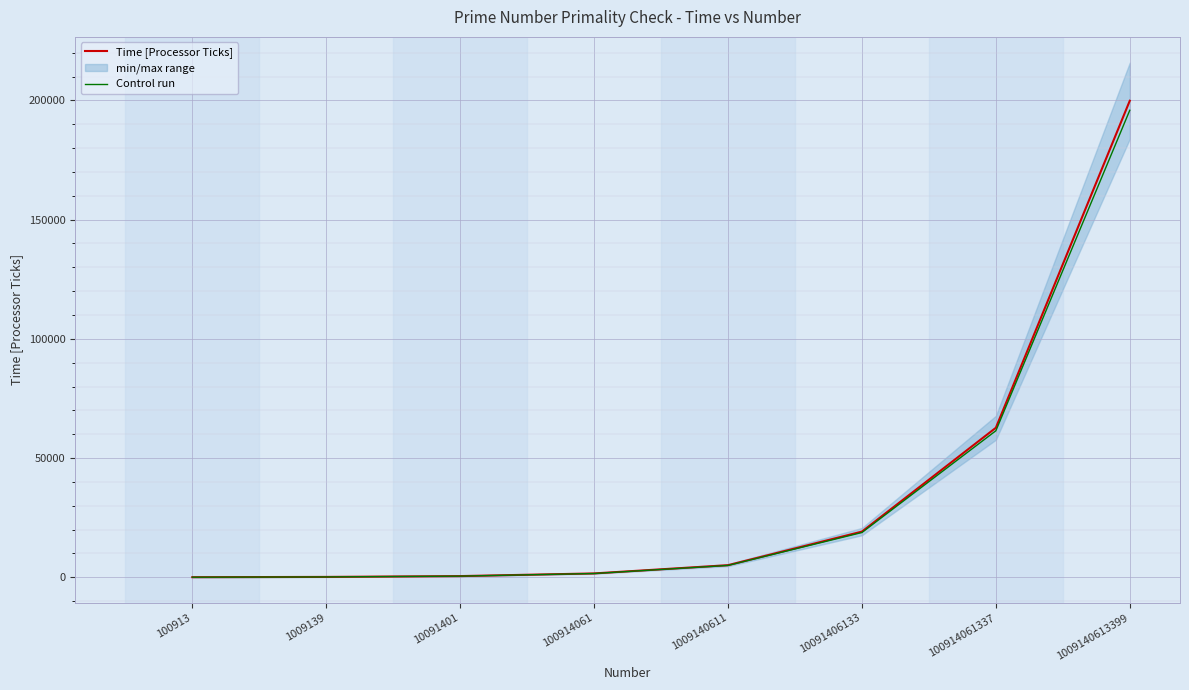

Does the chart display data point markers on the line(s)?

No